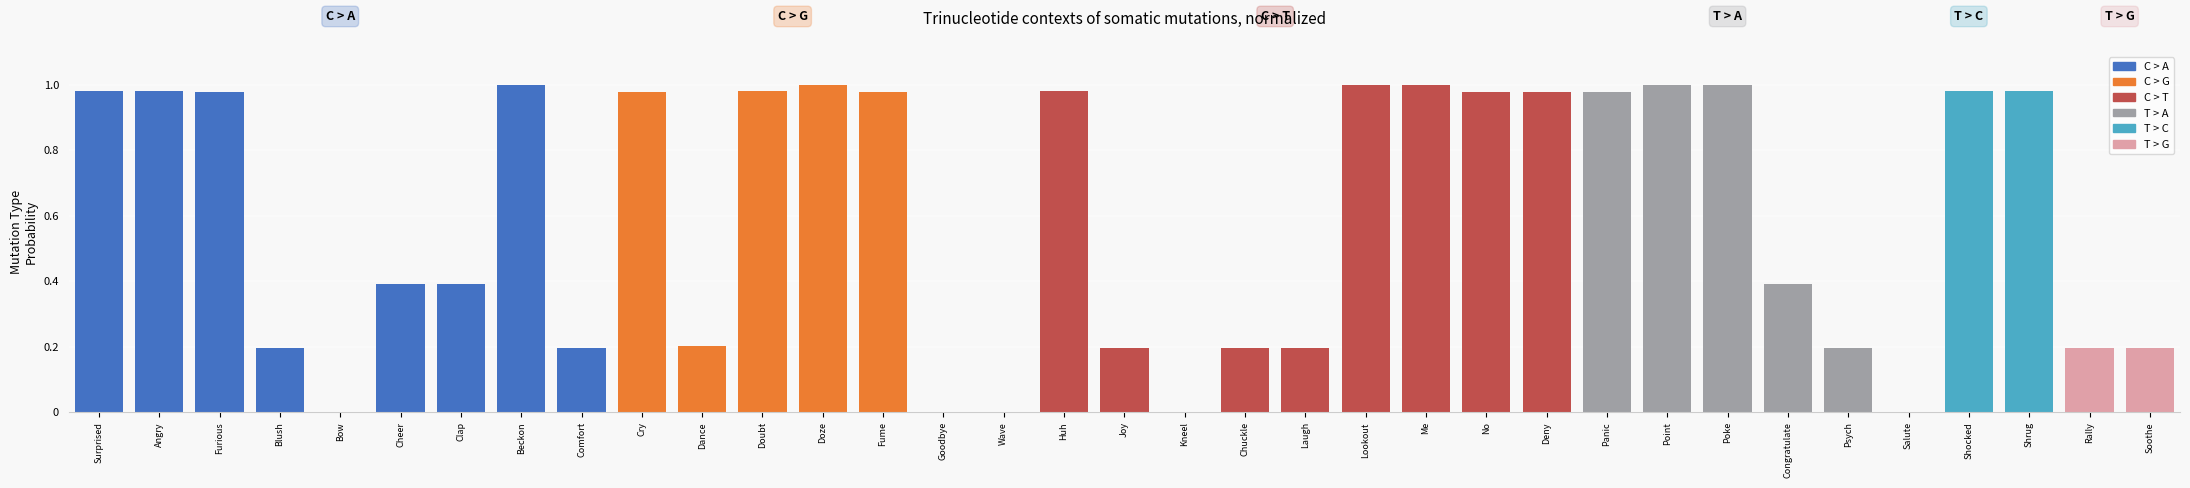

What is the change in value from Clap to Me?

+0.6